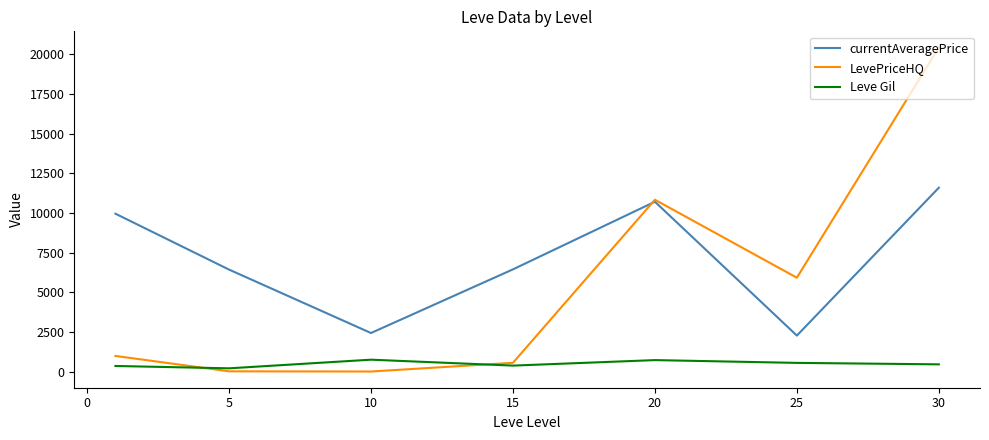

What is the greatest value displayed?

20431.0